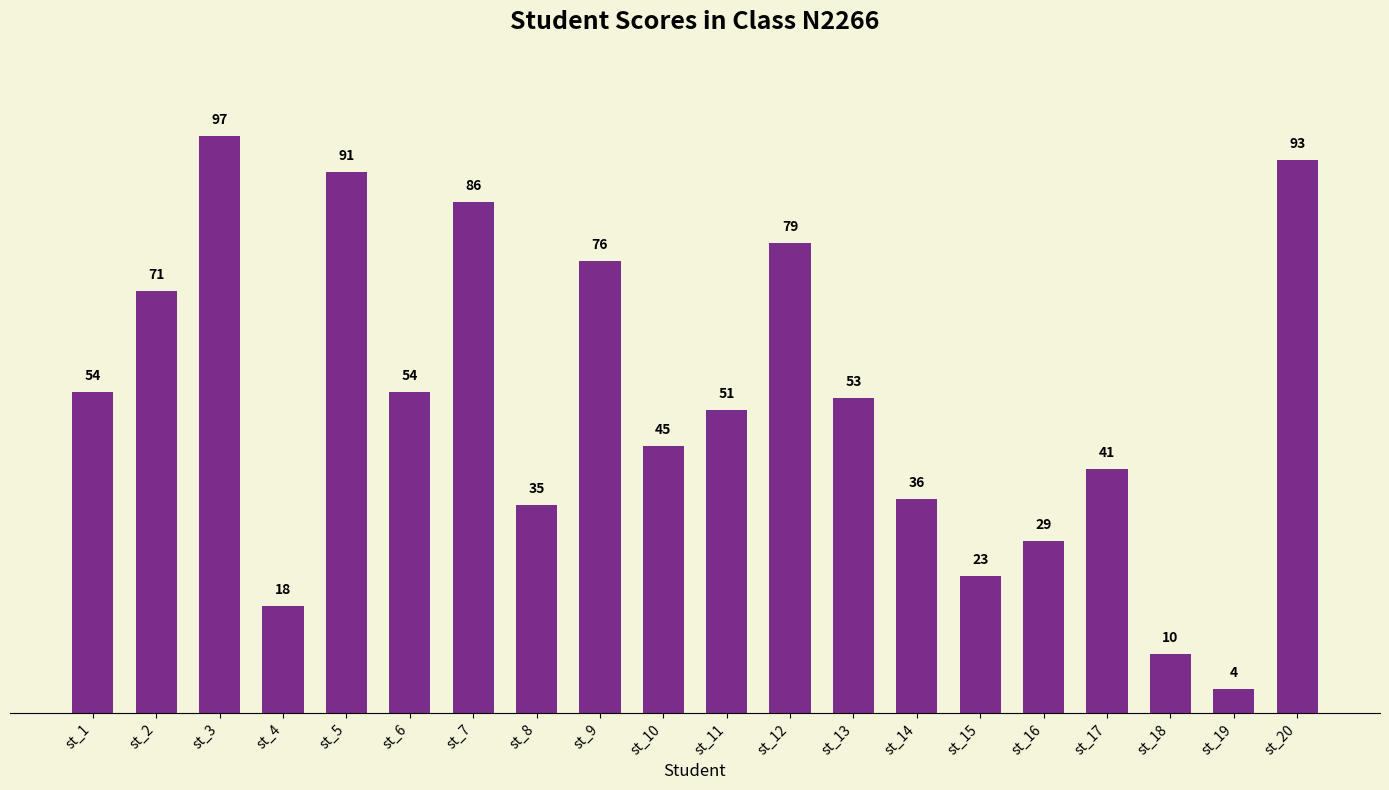

Where does the data first go above 53?

st_1